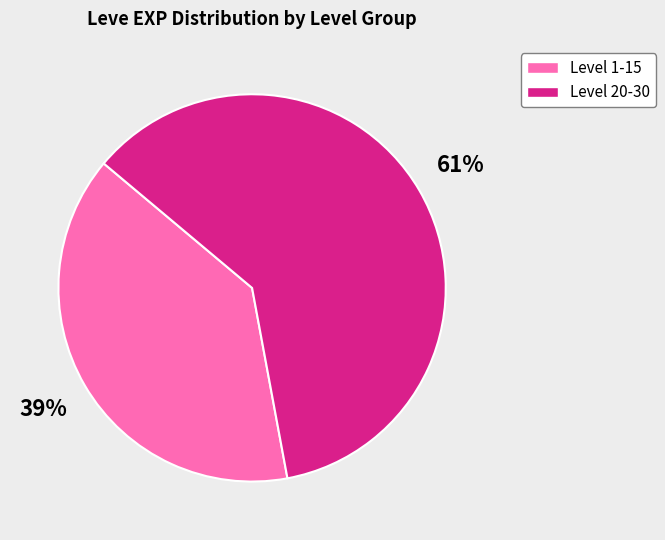

Which slice is the largest?

Level 20-30